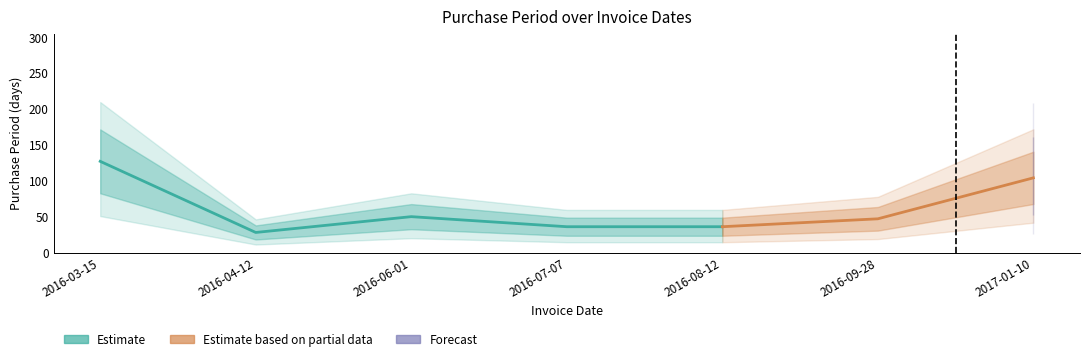

What is the difference between the values at 2016-04-12 and 2016-03-15?

99